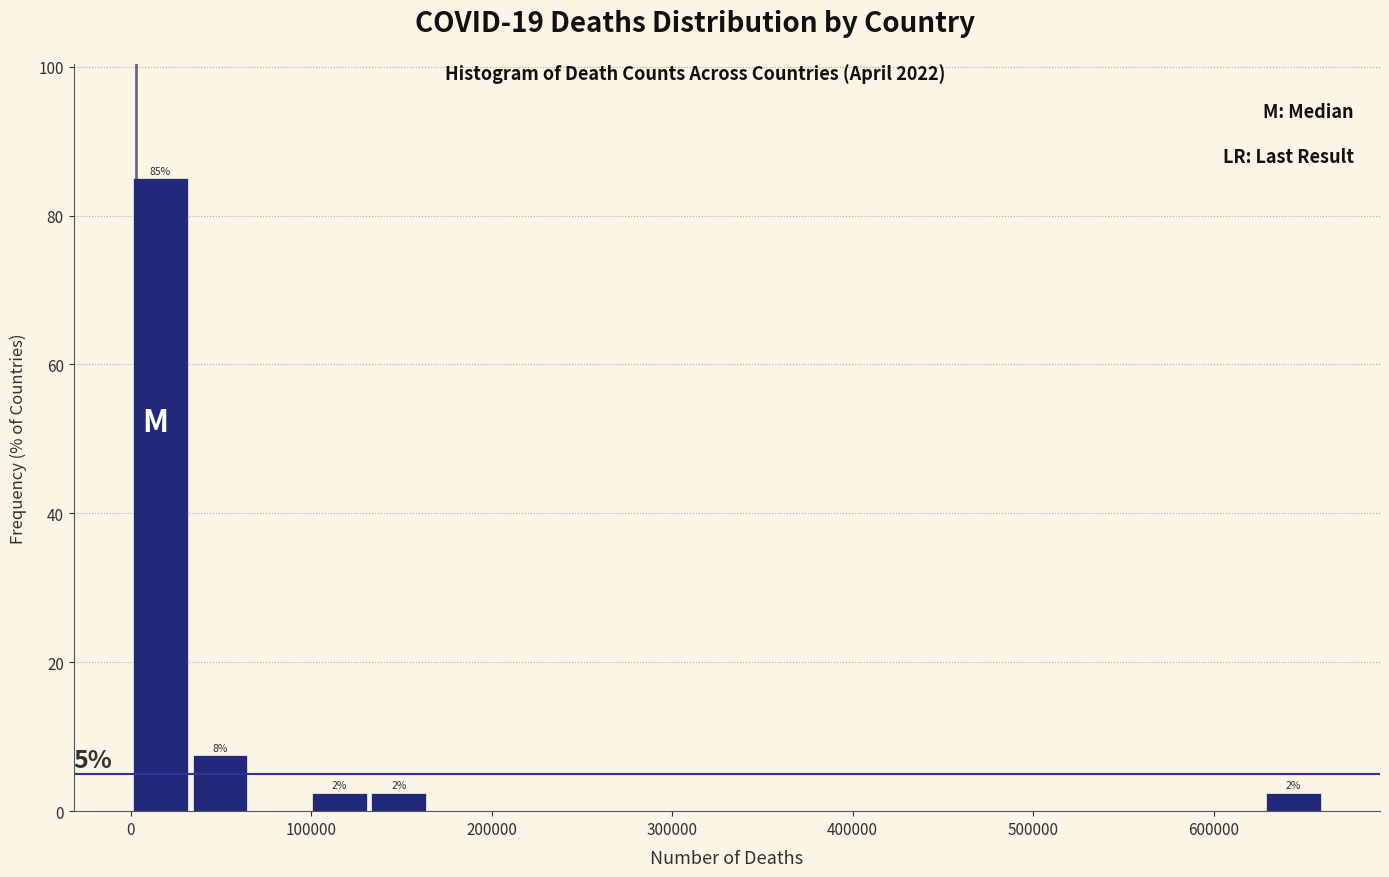

Around what value on the x-axis is the tallest bar? Give the approximate position of its centre, as read against the axis.

20000